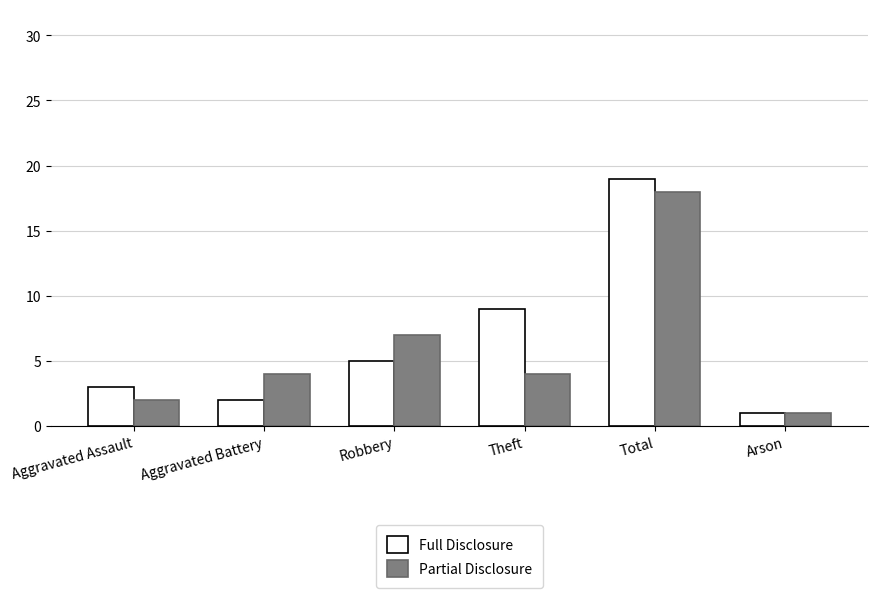

What is the greatest value displayed?

19